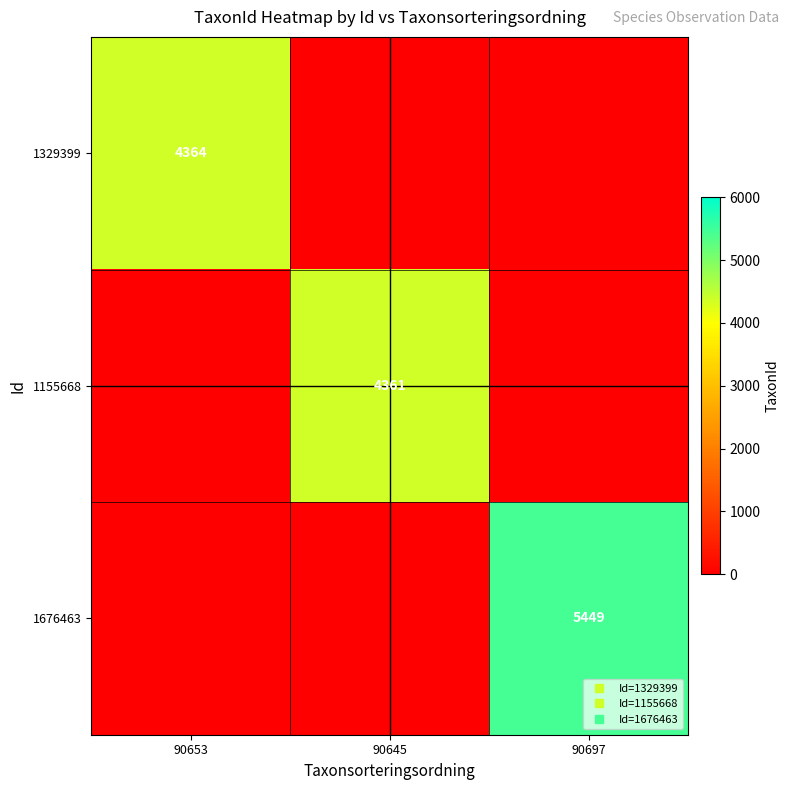

What is the average value of the 1676463 series?

1816